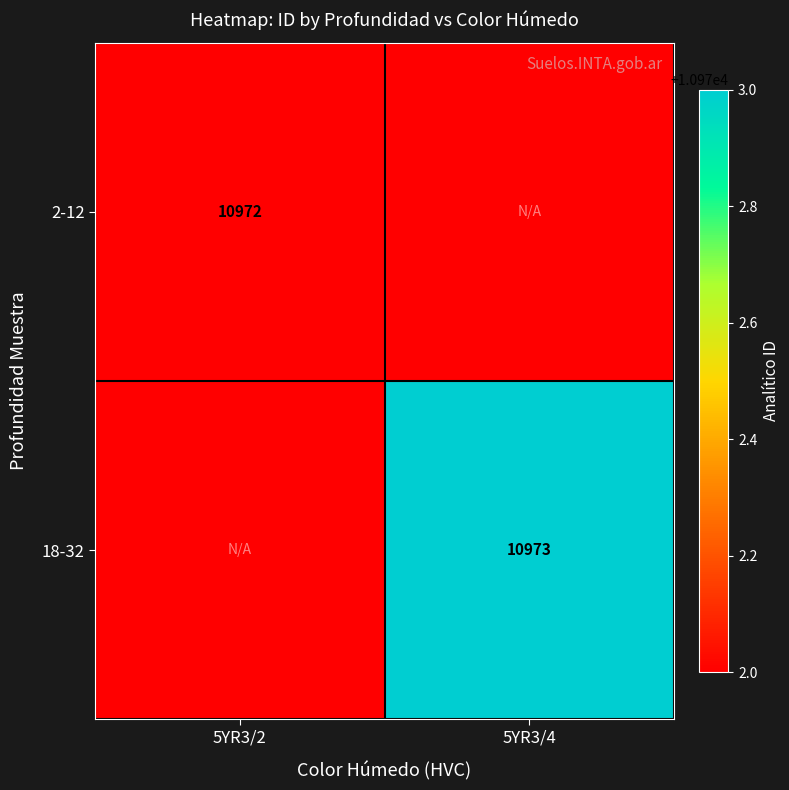

How many categories are shown in the chart?

2